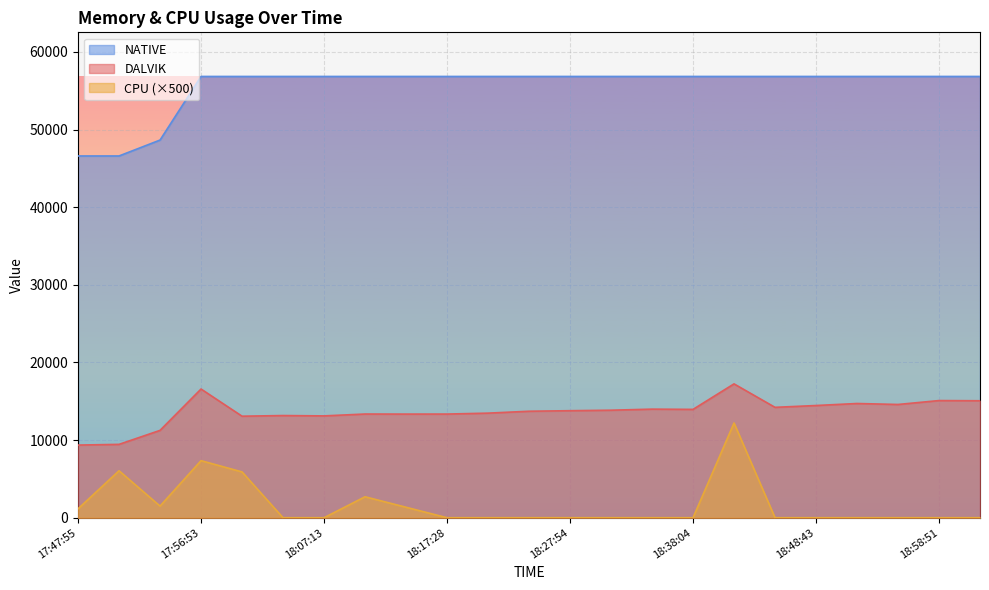

The value of CPU at 18:14:03 is 1350. True or false?

True